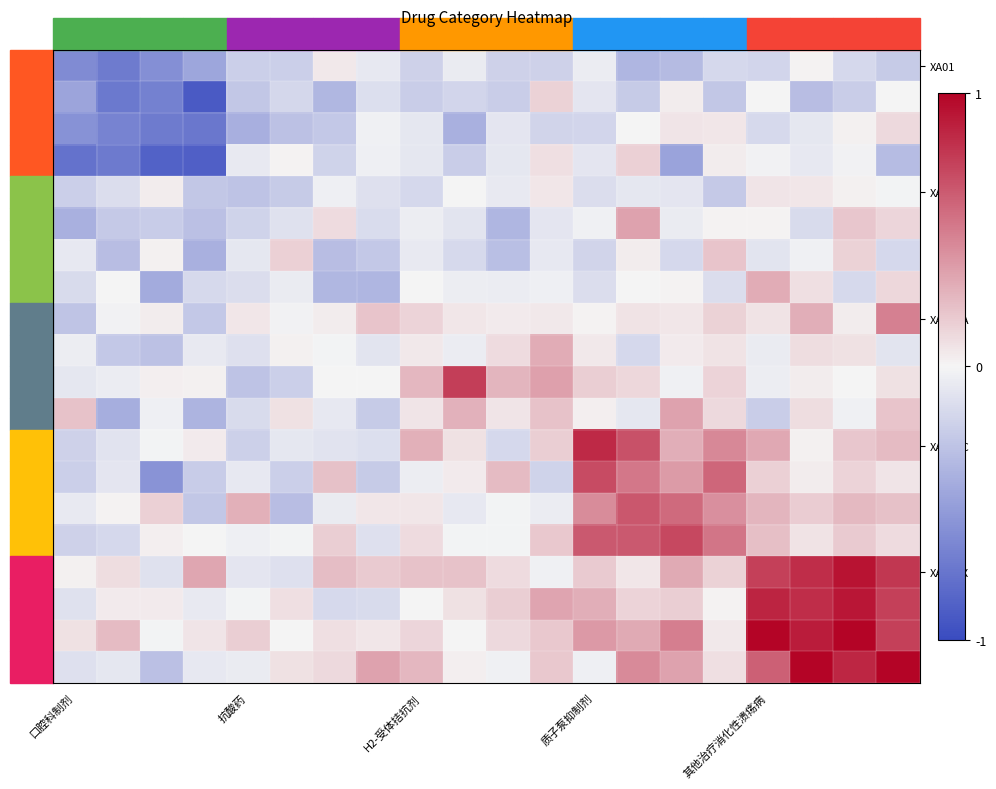

At which category is the sum across all series the highest?

18